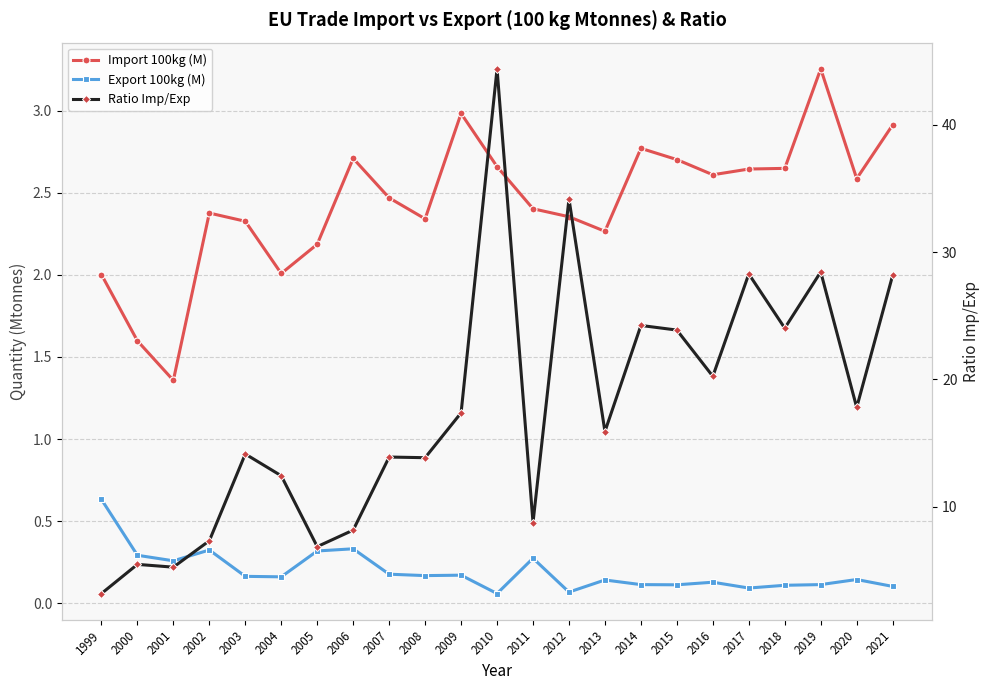

True or false: Import 100kg (M) has a value of 2.5 at 2007.

True